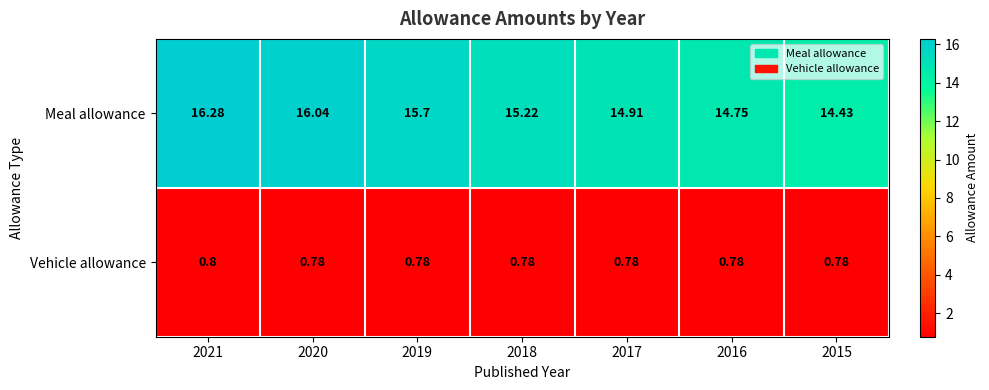

What is the spread (max minus min) of values at 2020?

15.3